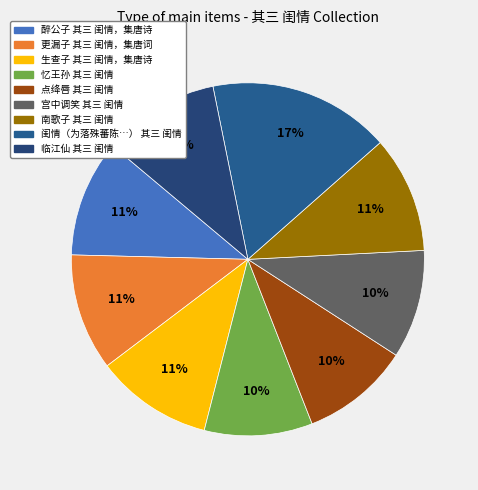

Which has a higher value, 点绛唇 其三 闺情 or 临江仙 其三 闺情?

临江仙 其三 闺情